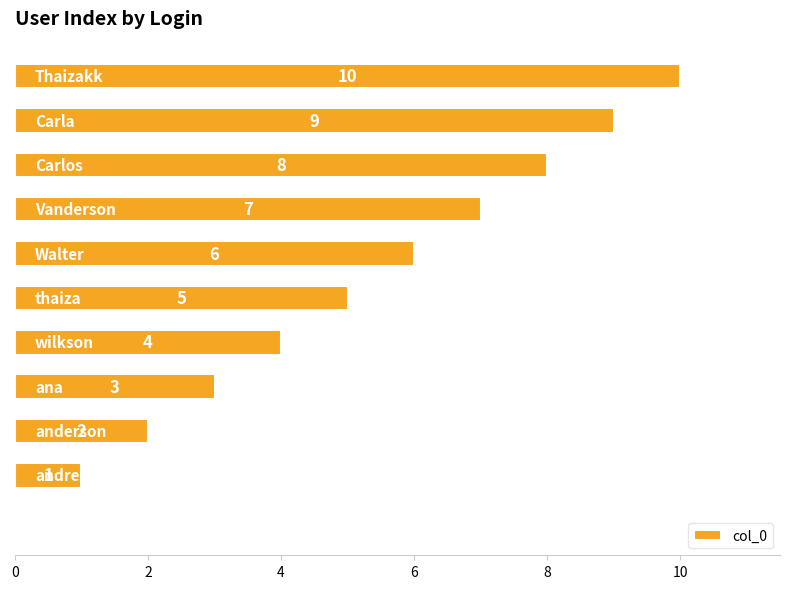

What is the sum of all values?

55